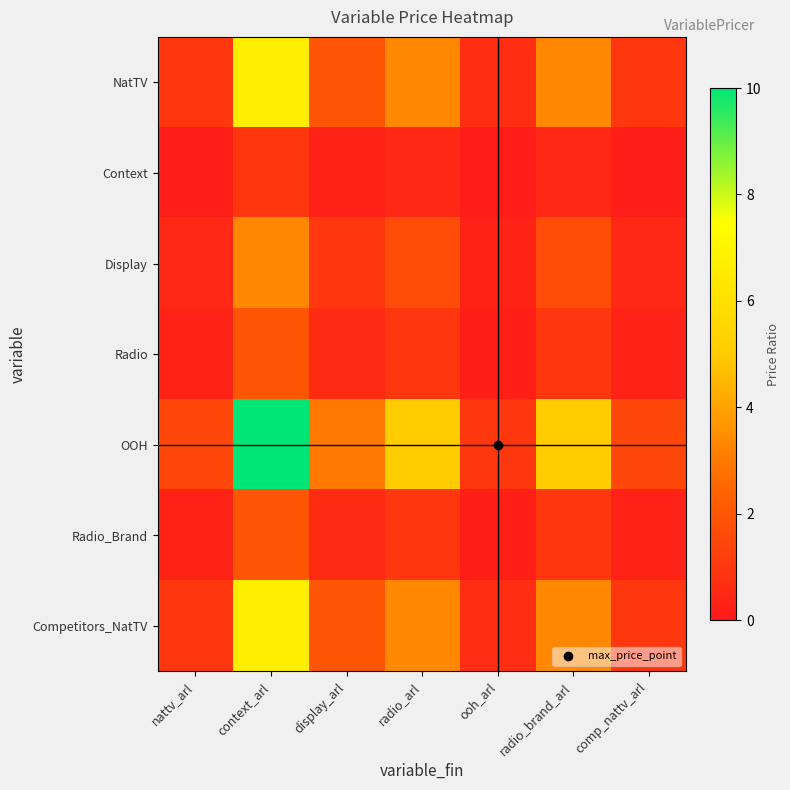

Which series has the largest total across all categories?

OOH